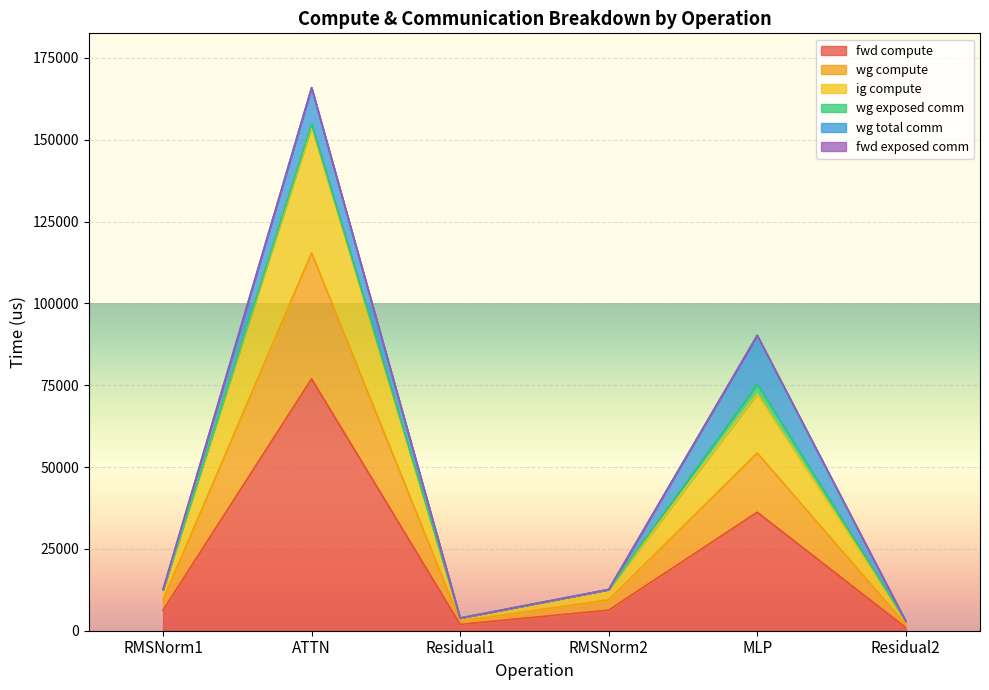

True or false: wg compute and ig compute cross at least once.

False